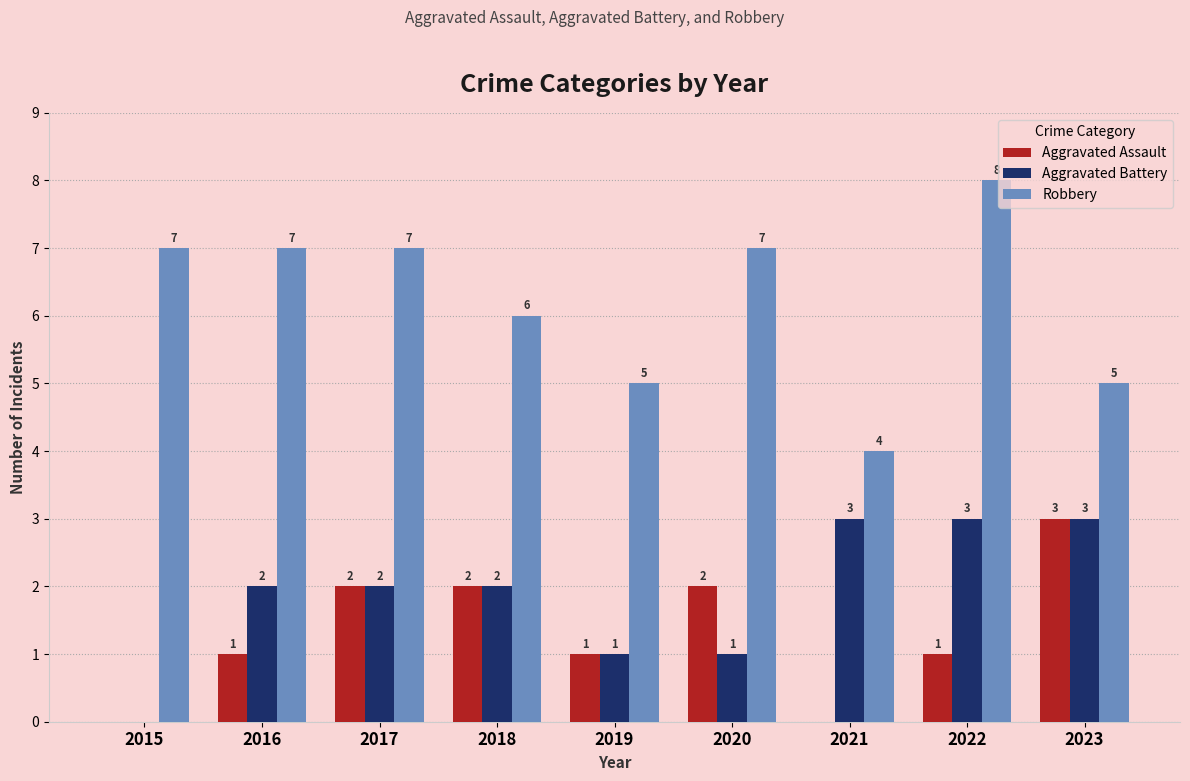

Between 2022 and 2023, which series saw the biggest shift?

Robbery